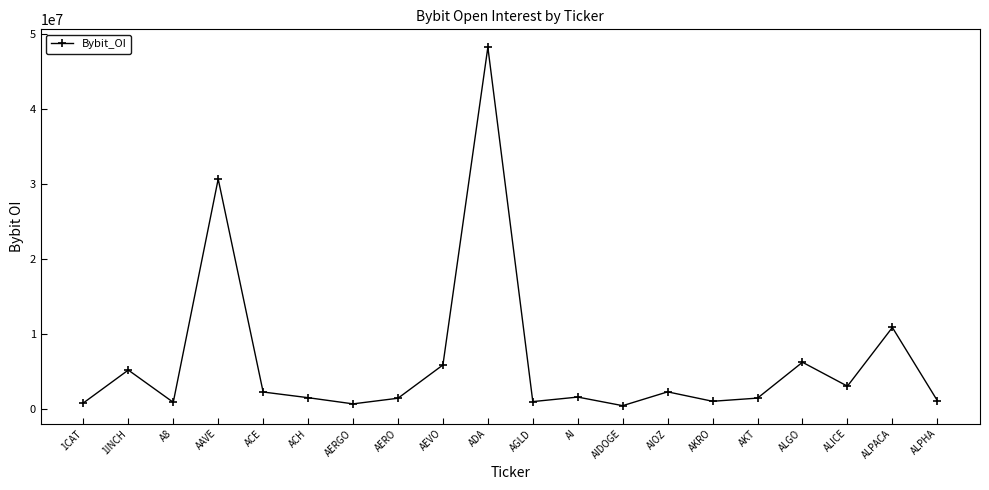

True or false: the data shows 1636167 at AI.

True